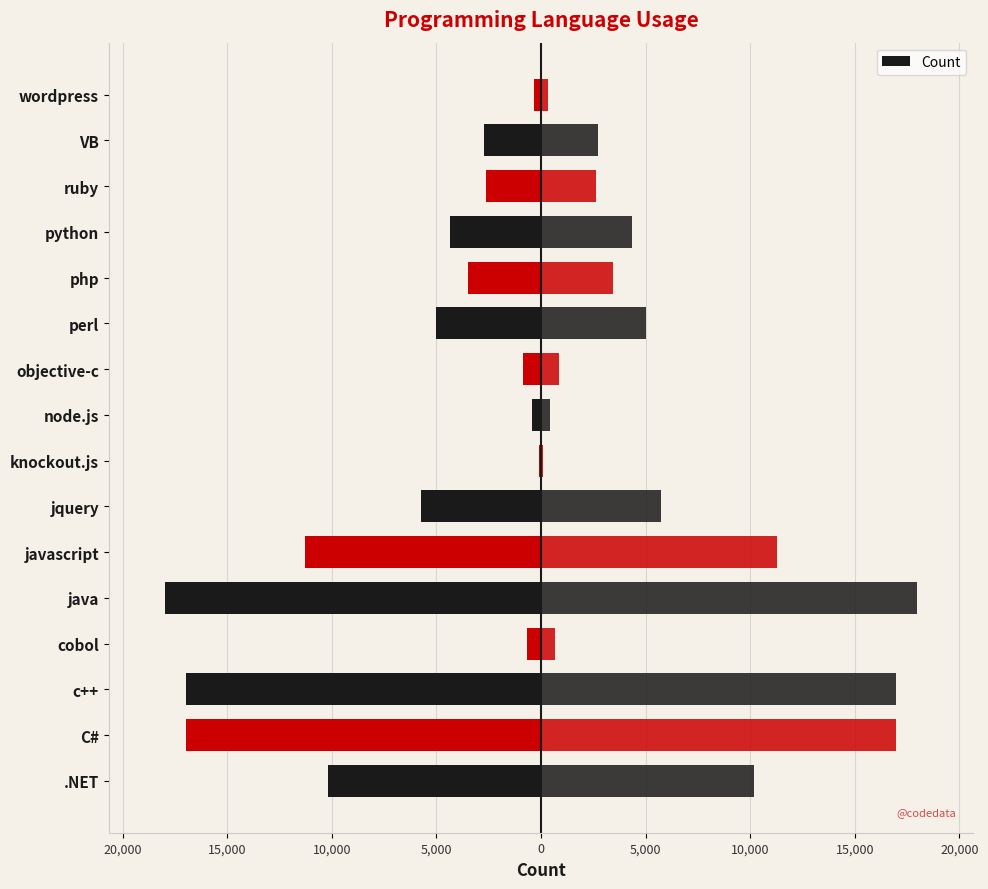

Between knockout.js and C#, which is larger?

knockout.js